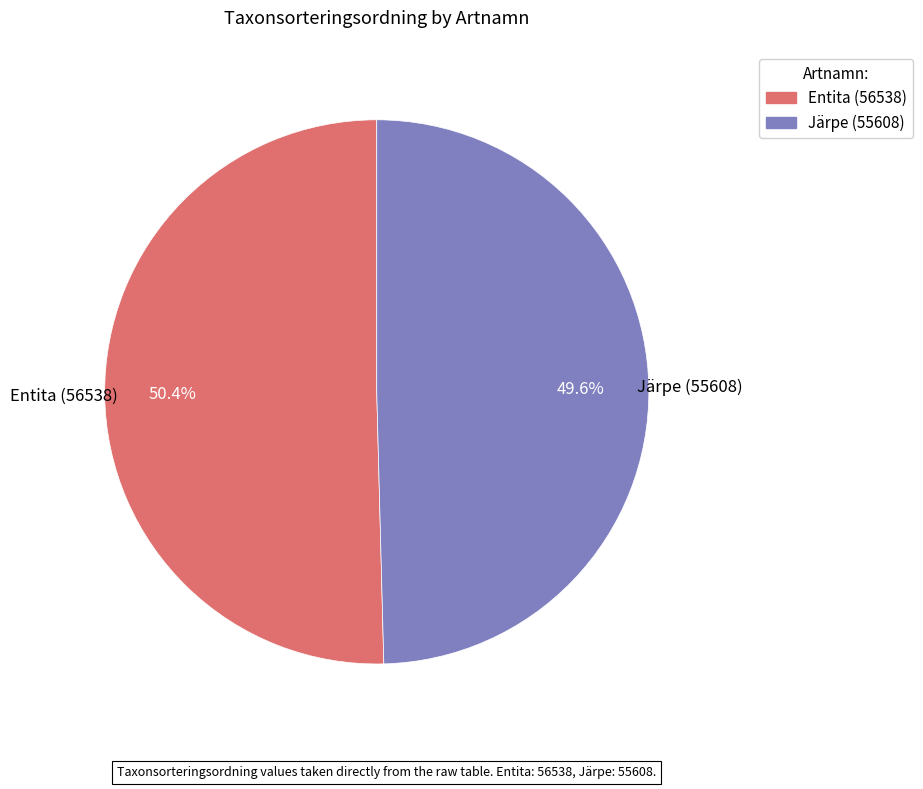

What is the majority slice?

Entita (56538)